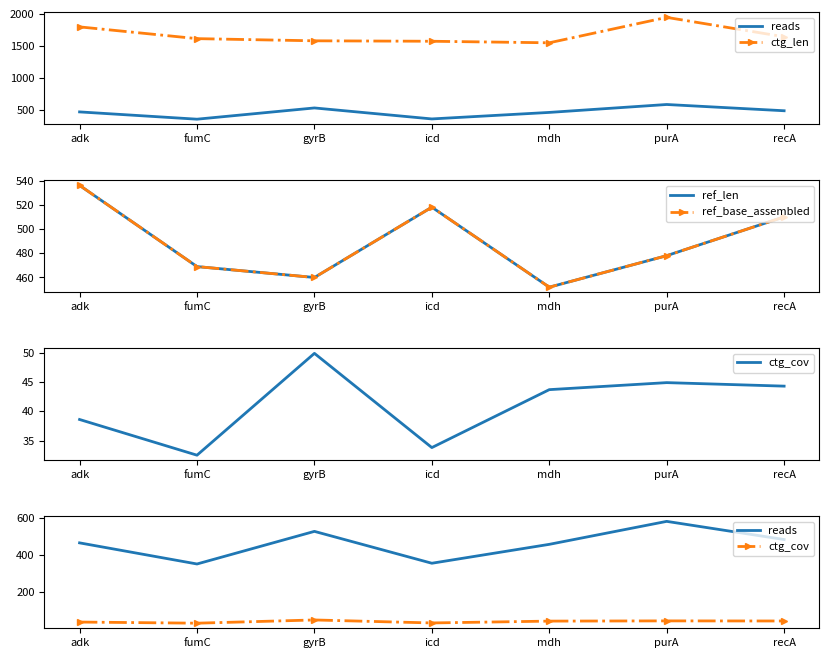

At which label does ref_len reach its peak?

adk